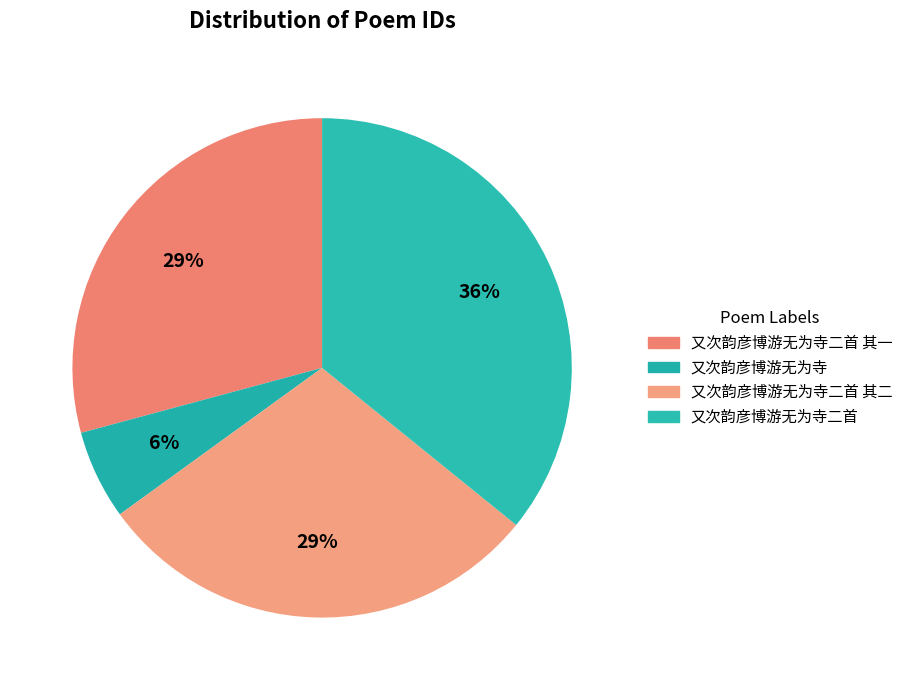

How many slices are in this pie chart?

4